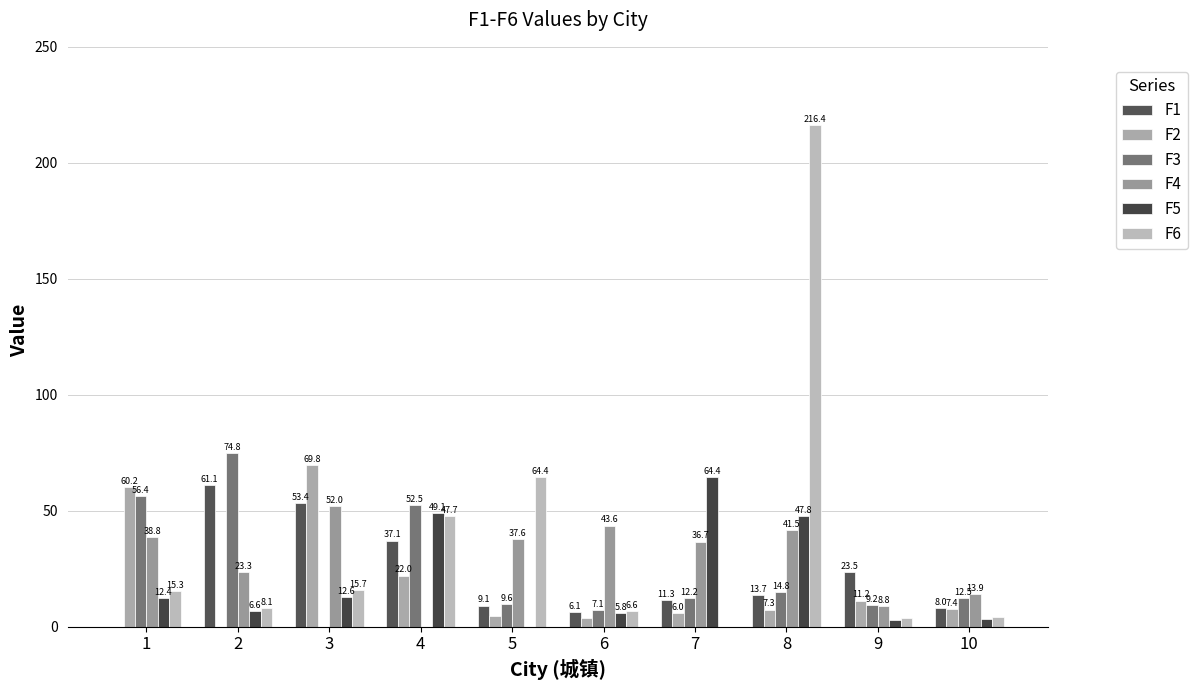

How many groups of bars are there?

10